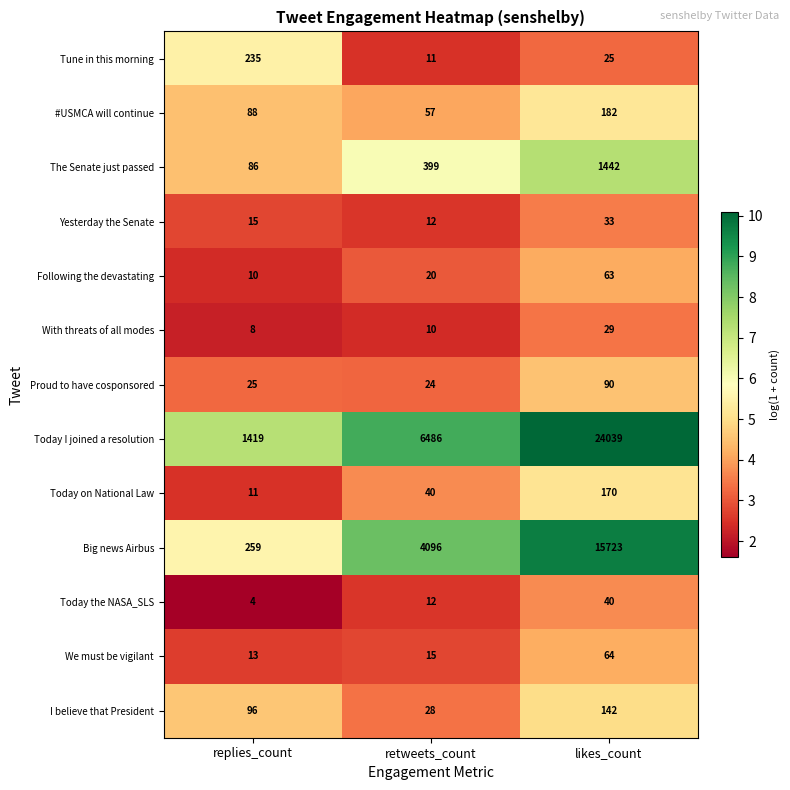

What is the maximum value for Proud to have cosponsored?

90